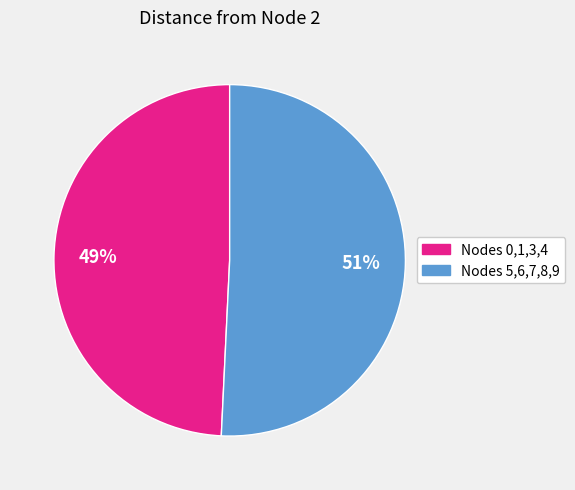

To the nearest percent, what is the difference between the largest and smallest slice percentages?

2%